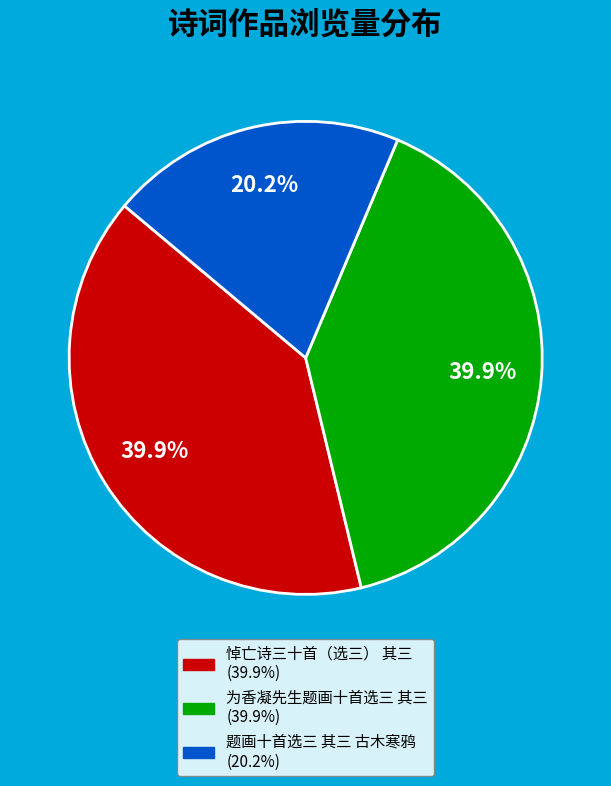

Which slice is the smallest?

题画十首选三 其三 古木寒鸦